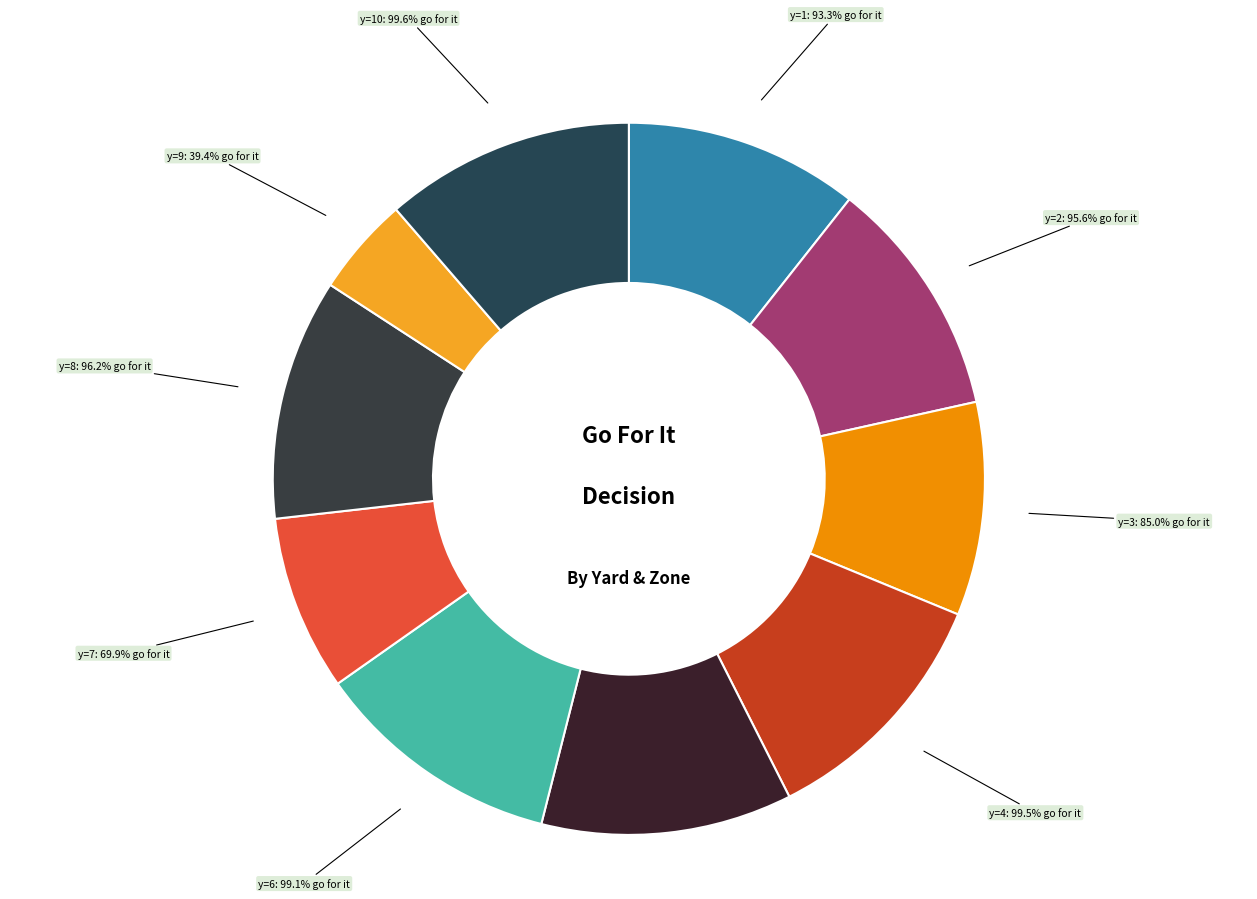

Which slice is the smallest?

y=9